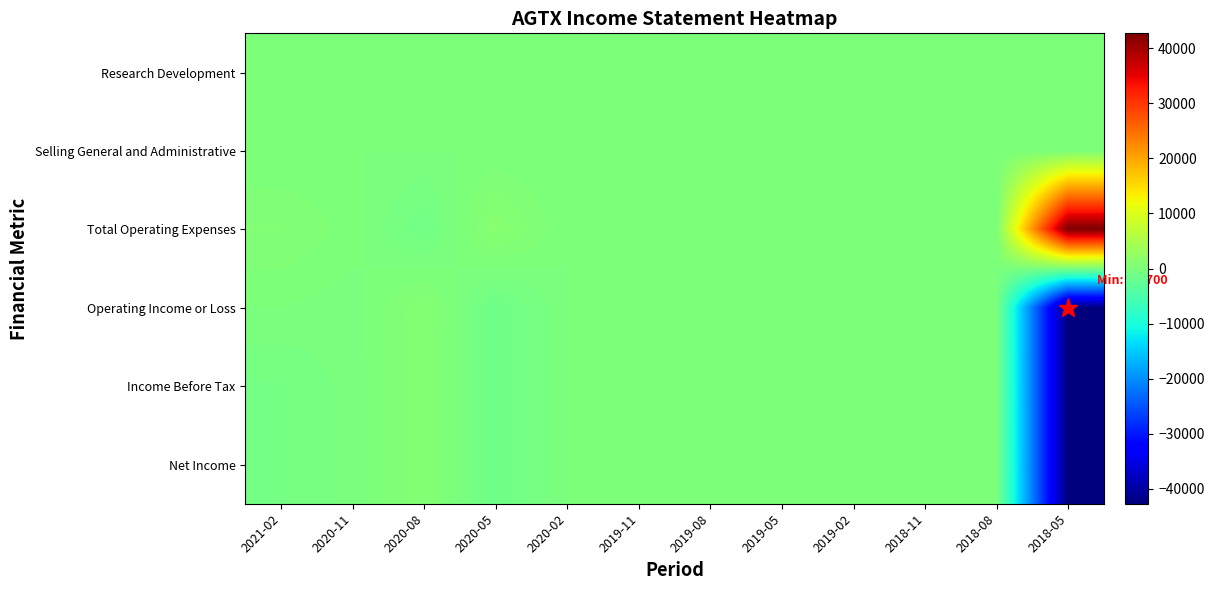

How many categories are shown in the chart?

12